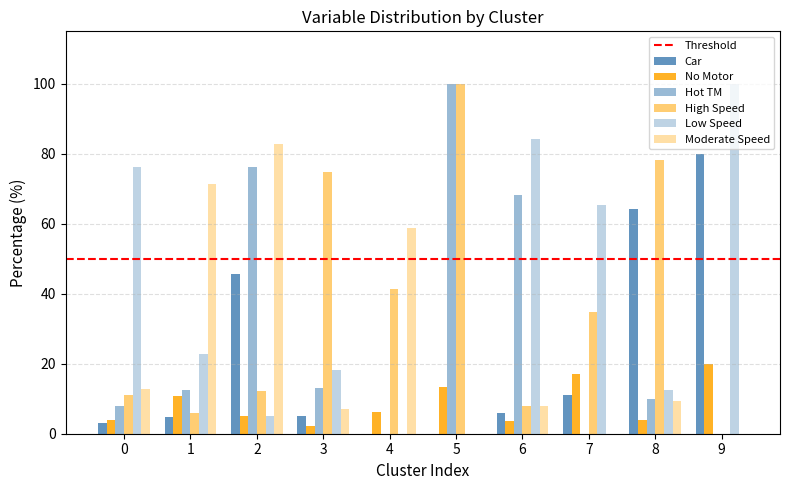

Does the chart contain stacked bars?

No